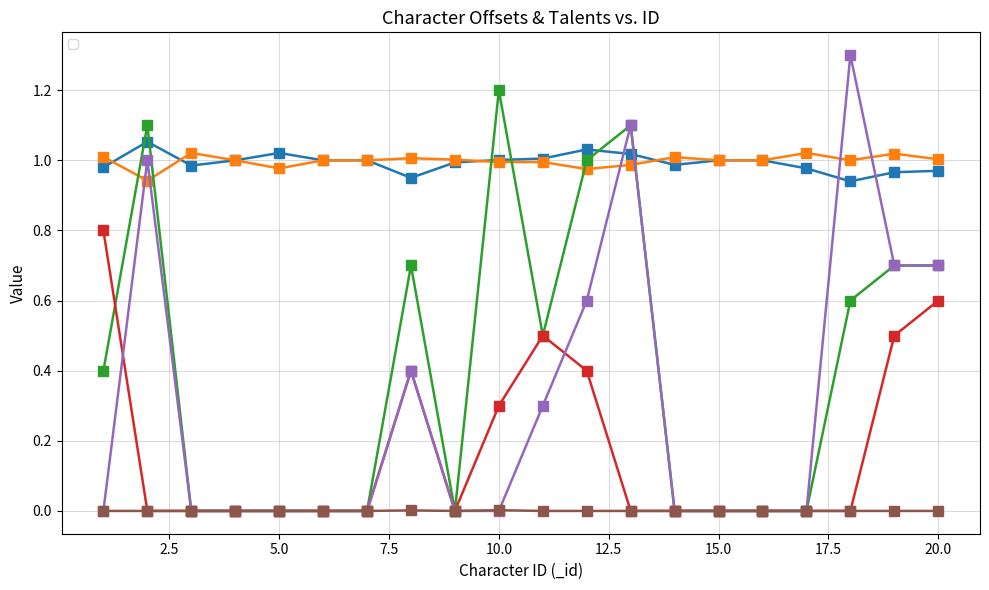

Which series has the largest total across all categories?

_atk_offset